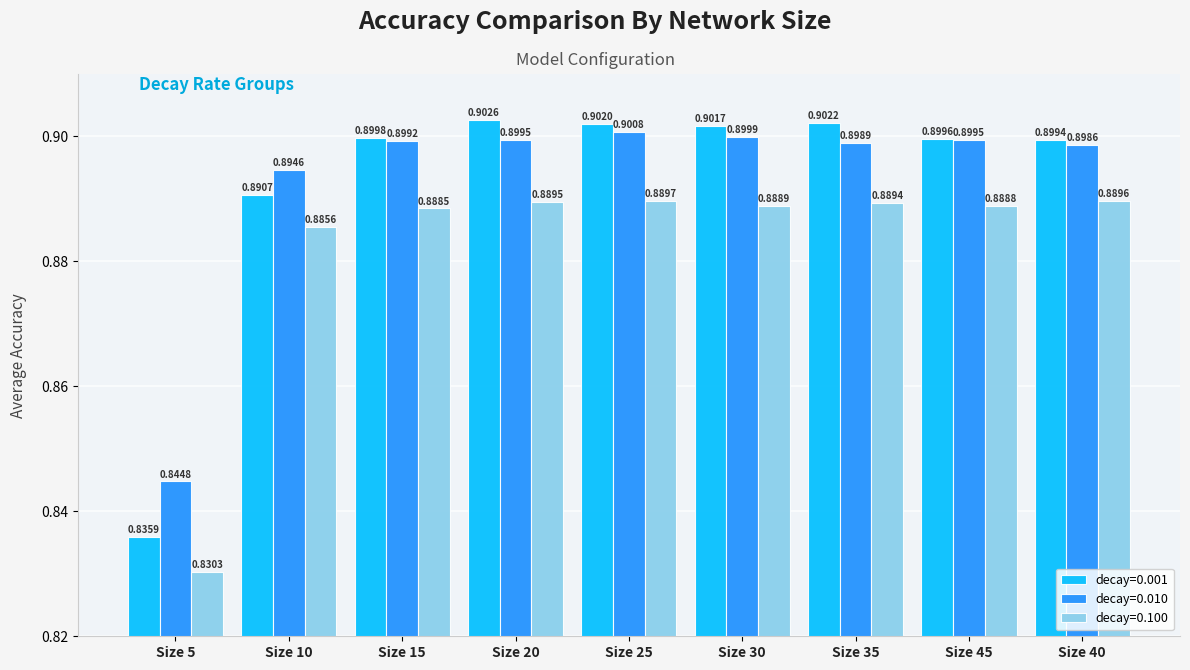

Which series changed the most between Size 35 and Size 40?

decay=0.001